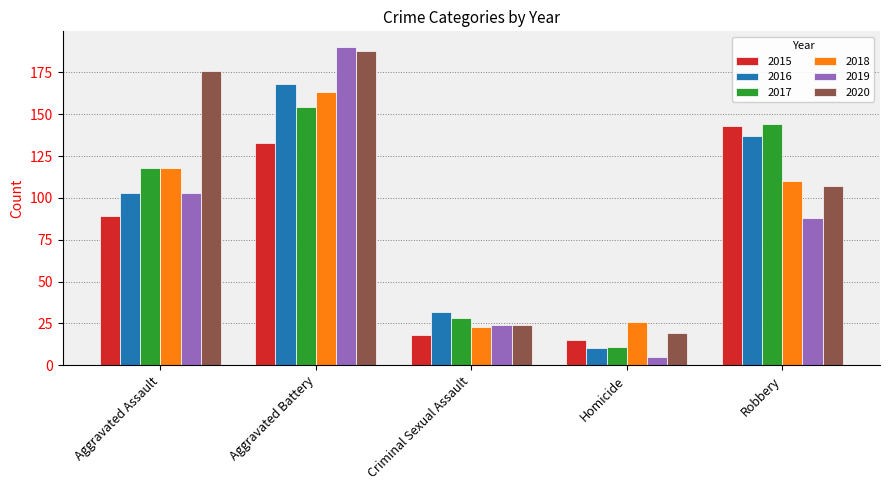

What is the spread (max minus min) of values at Aggravated Battery?

57